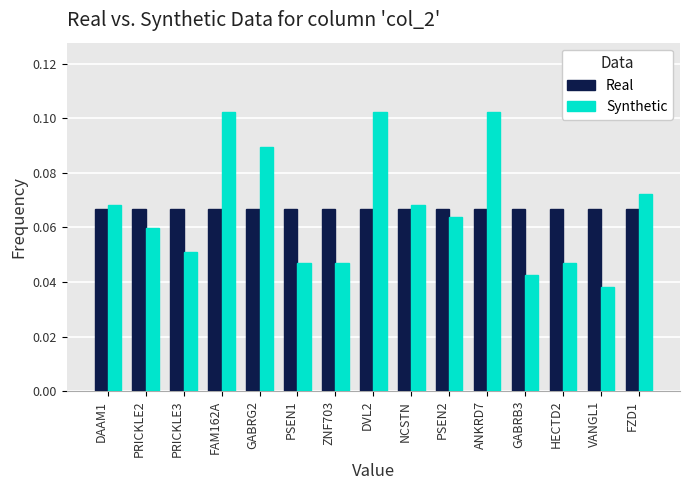

Which series has the widest spread of values?

Synthetic